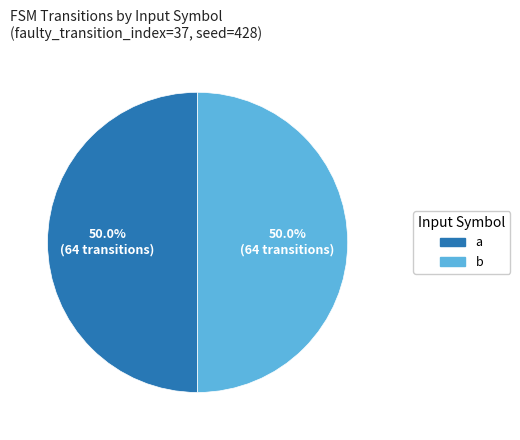

To the nearest percent, what is the average slice percentage?

50%